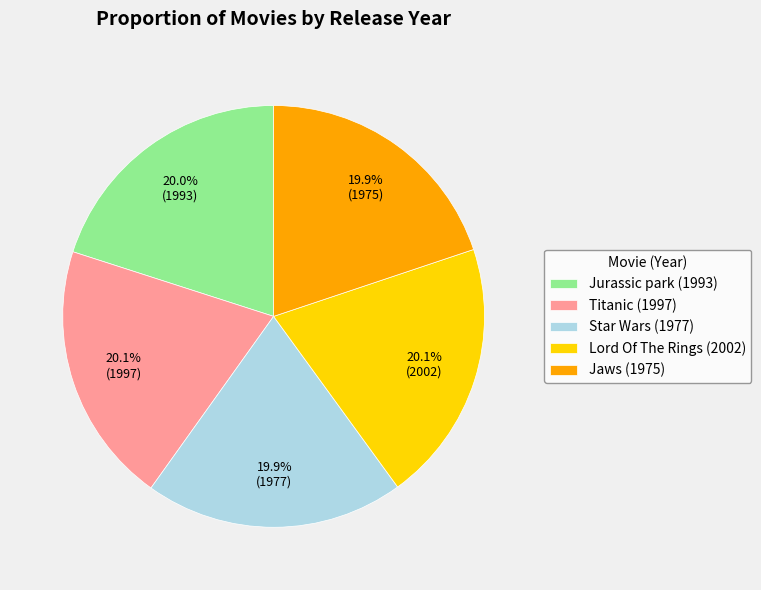

The Jurassic park slice represents 20% of the pie. True or false?

True